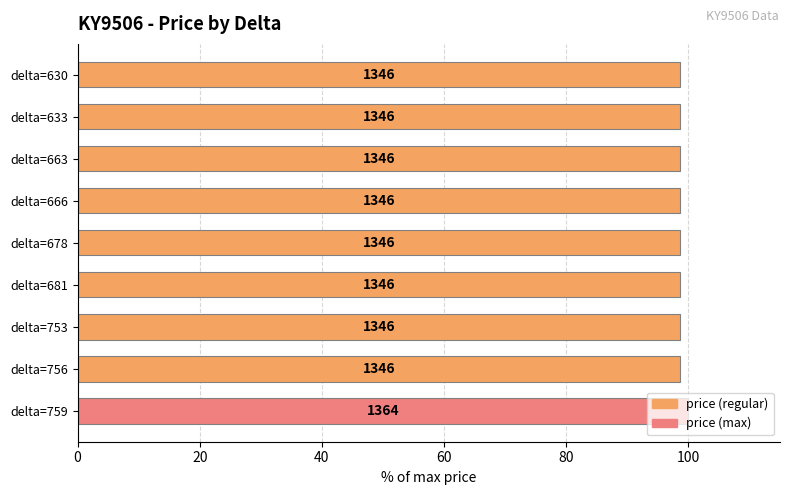

What is the sum of all values?

889.4